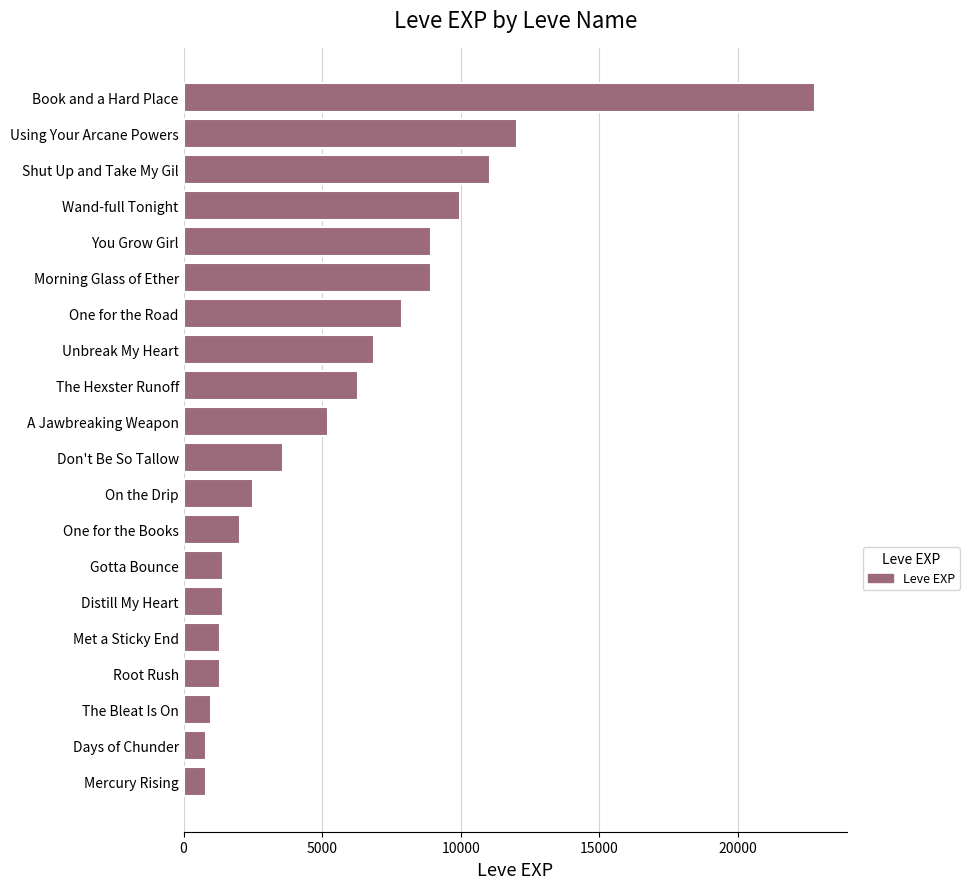

Approximately how many times larger is the value at Root Rush compared to Days of Chunder?

1.7